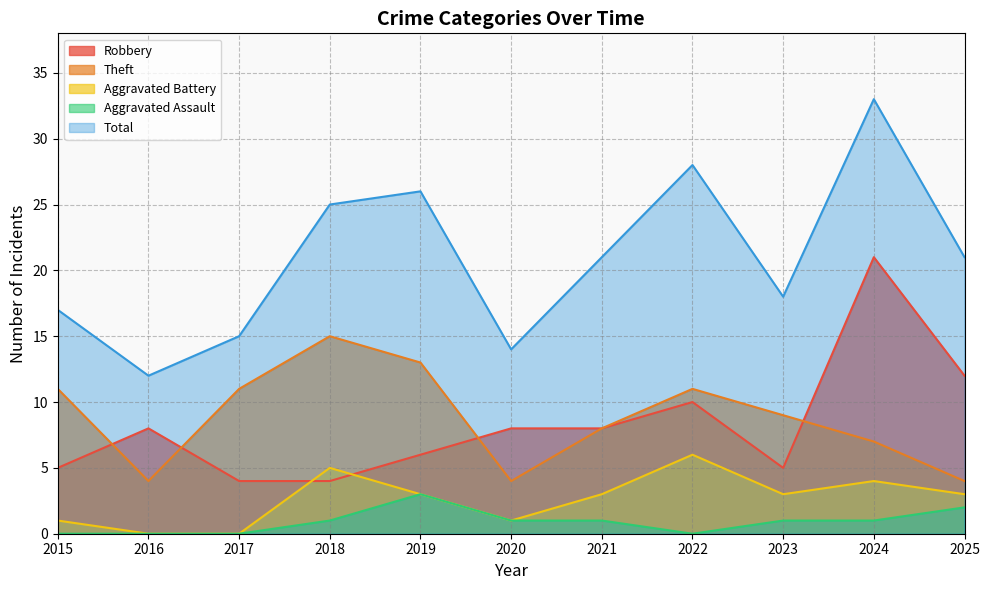

How many lines are shown in the chart?

5